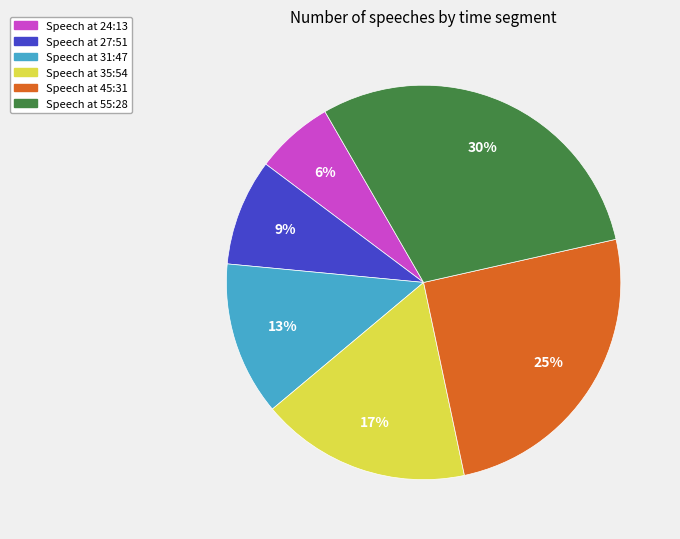

Does any single category account for the majority?

No